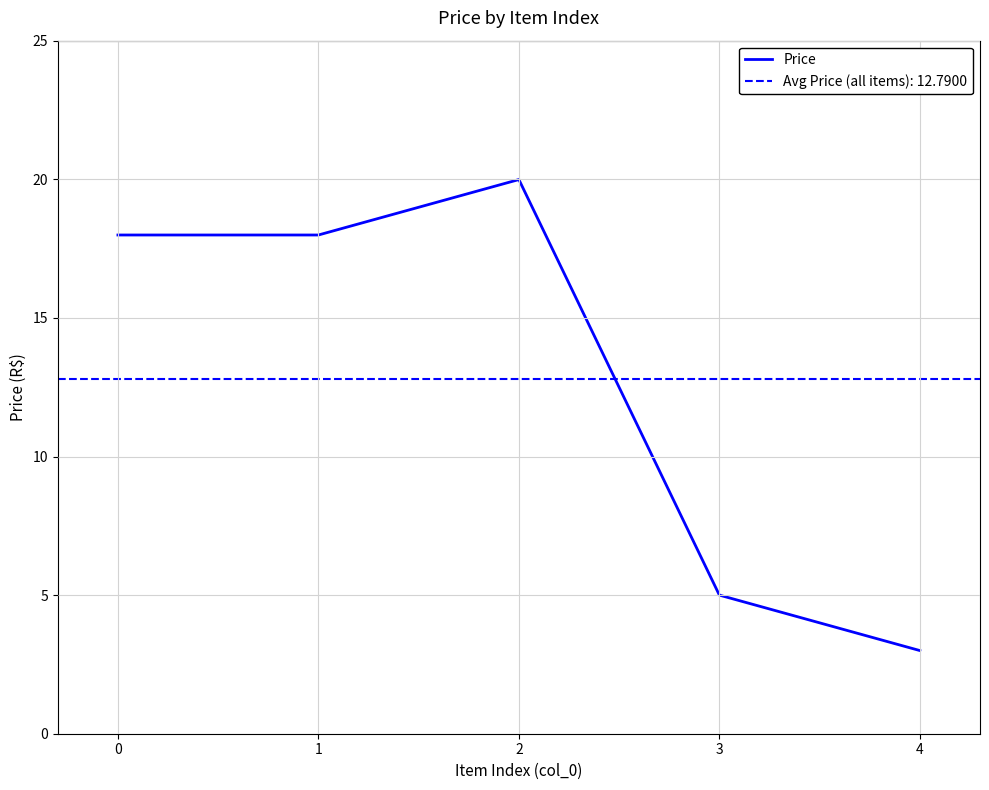

What is the sum of all values?

64.0